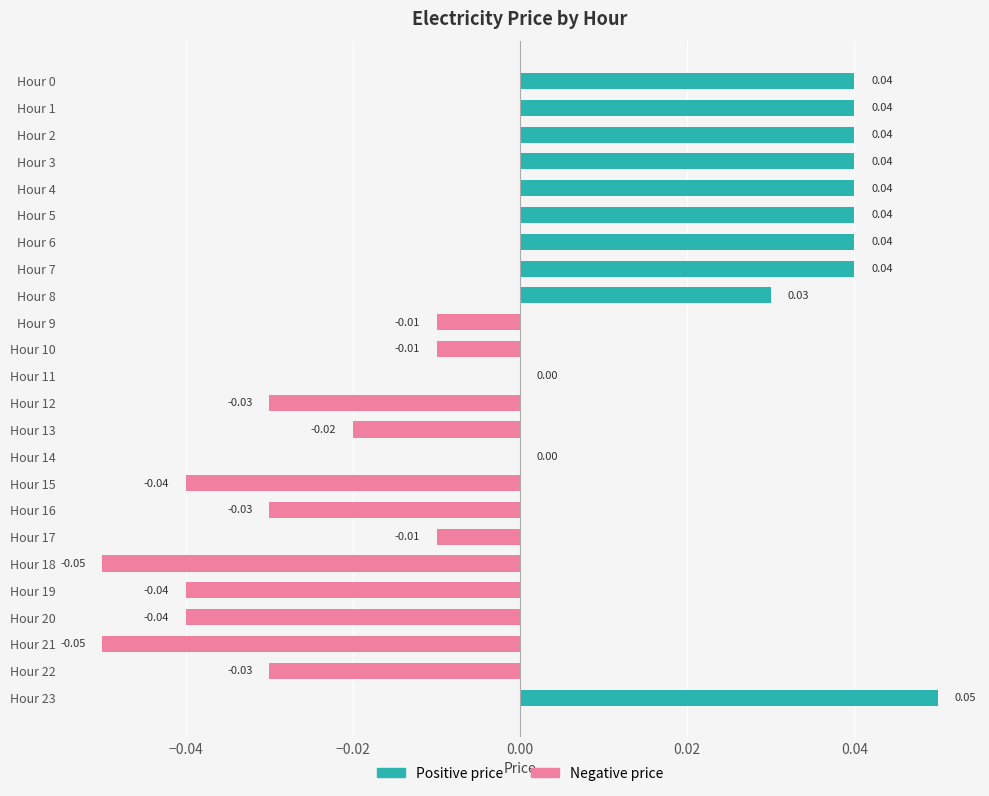

Between Hour 9 and Hour 3, which is larger?

Hour 3